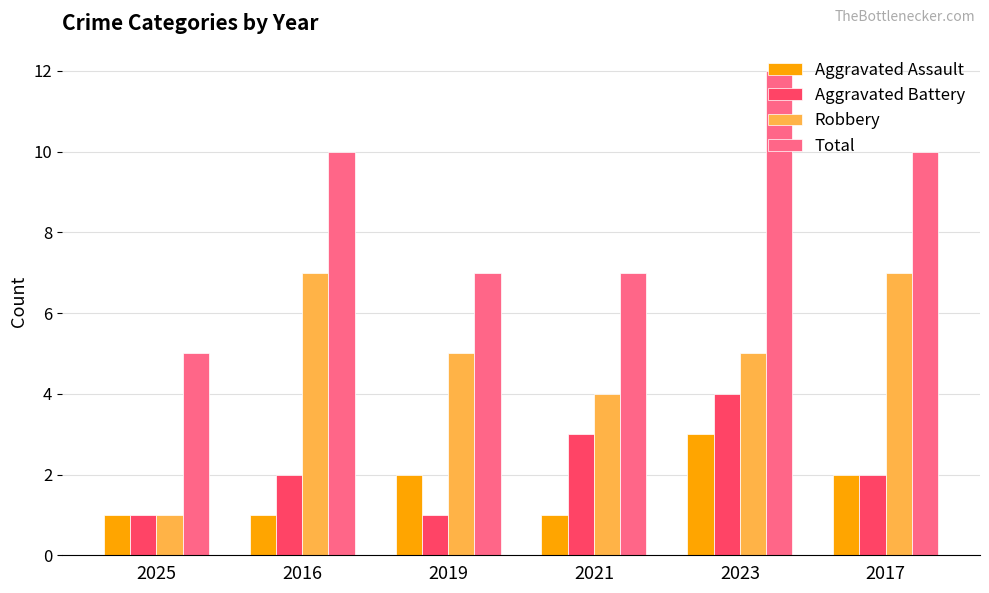

What is the approximate value of Robbery at 2017?

7